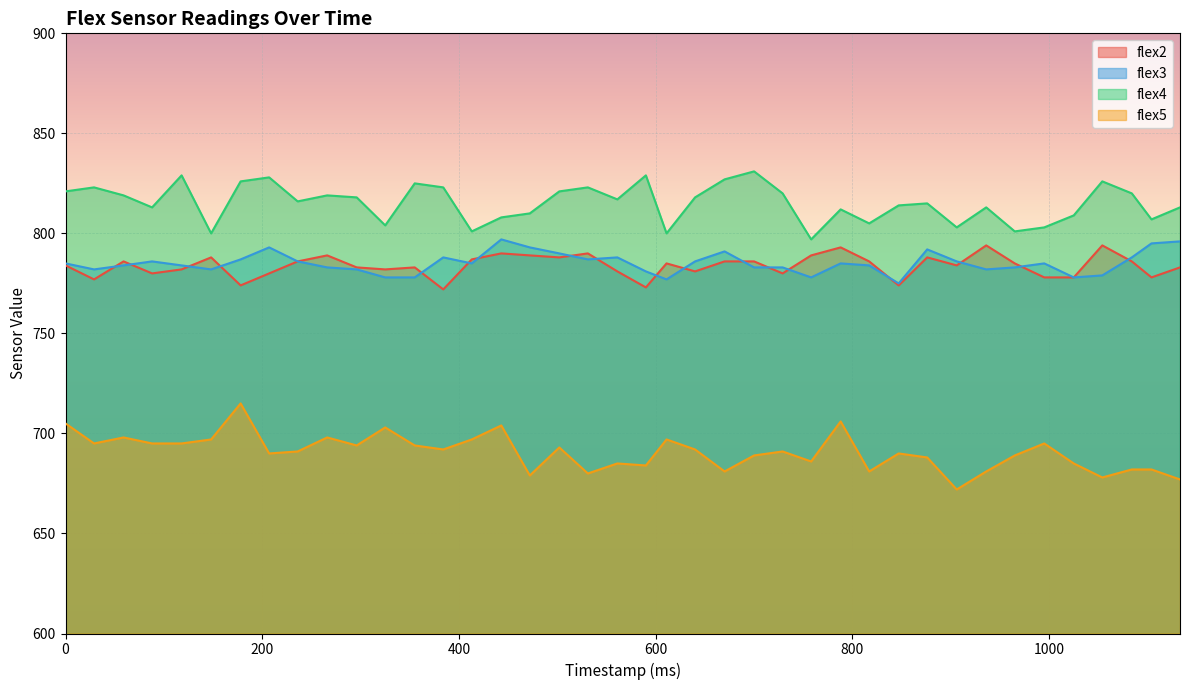

What is the value of the flex3 point at the 23rd from the left?

786